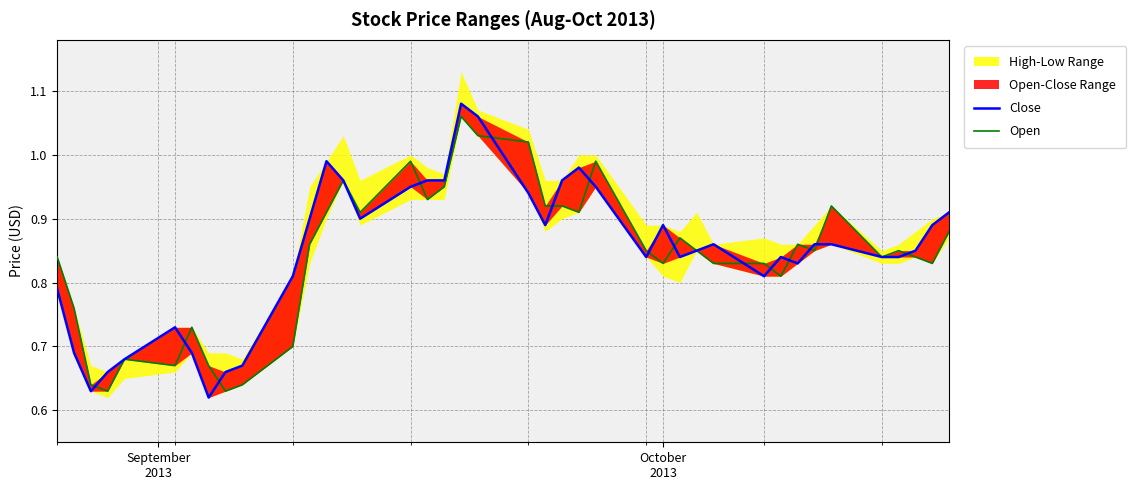

How many data points does each series have?

40